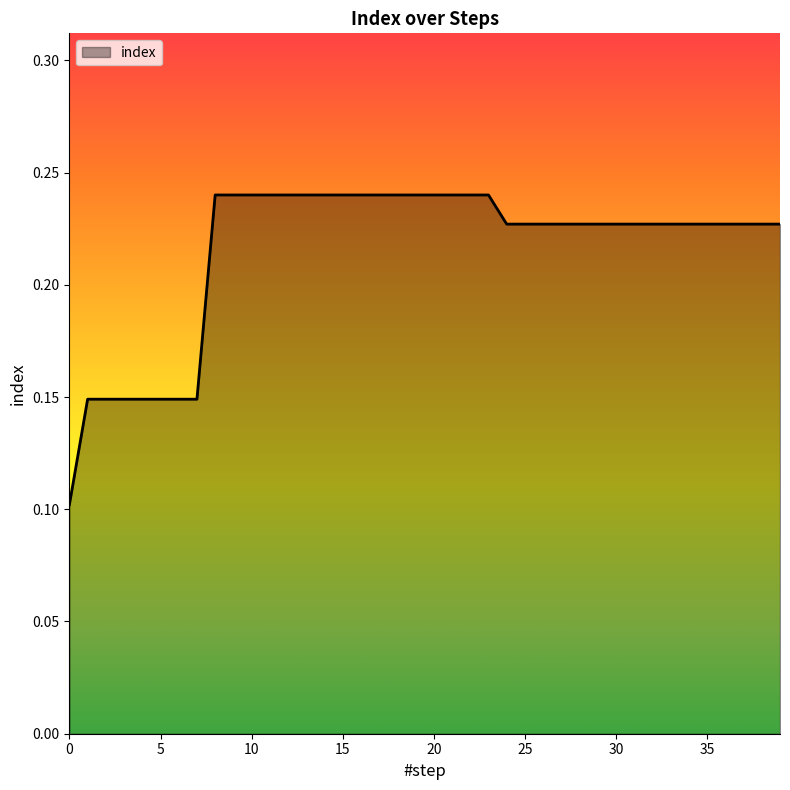

Reading right to left, transcribe all the data shown in this chart.

39=0.2	38=0.2	37=0.2	36=0.2	35=0.2	34=0.2	33=0.2	32=0.2	31=0.2	30=0.2	29=0.2	28=0.2	27=0.2	26=0.2	25=0.2	24=0.2	23=0.2	22=0.2	21=0.2	20=0.2	19=0.2	18=0.2	17=0.2	16=0.2	15=0.2	14=0.2	13=0.2	12=0.2	11=0.2	10=0.2	9=0.2	8=0.2	7=0.1	6=0.1	5=0.1	4=0.1	3=0.1	2=0.1	1=0.1	0=0.1